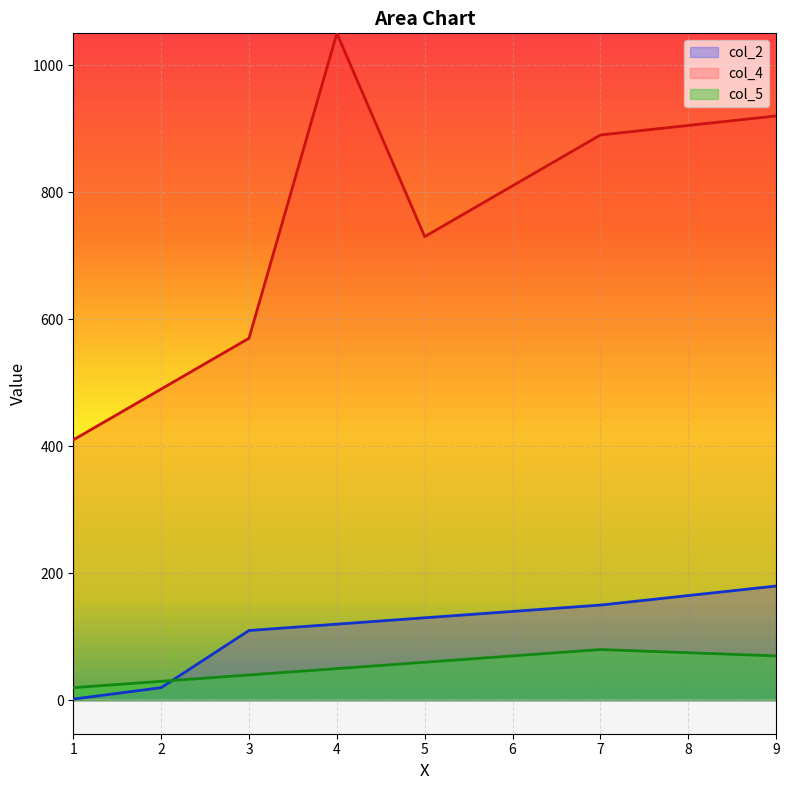

True or false: col_5 has more than 0 interior local peaks.

True